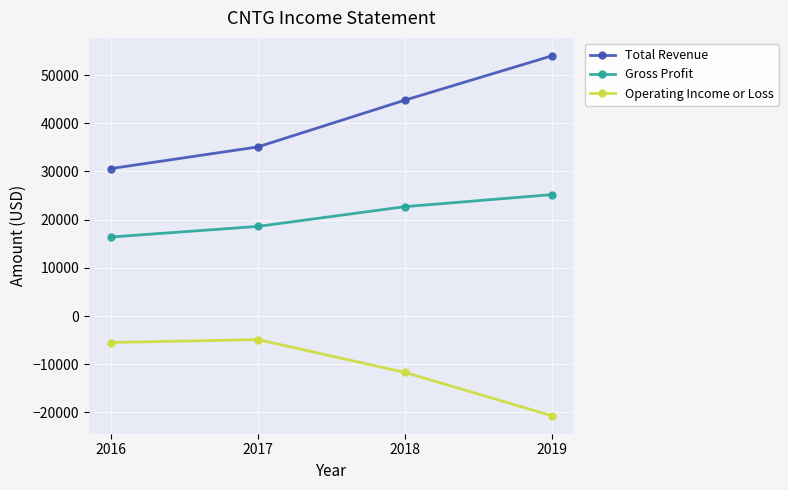

Is the value of Operating Income or Loss at 2018 greater than the value of Total Revenue at 2018?

No